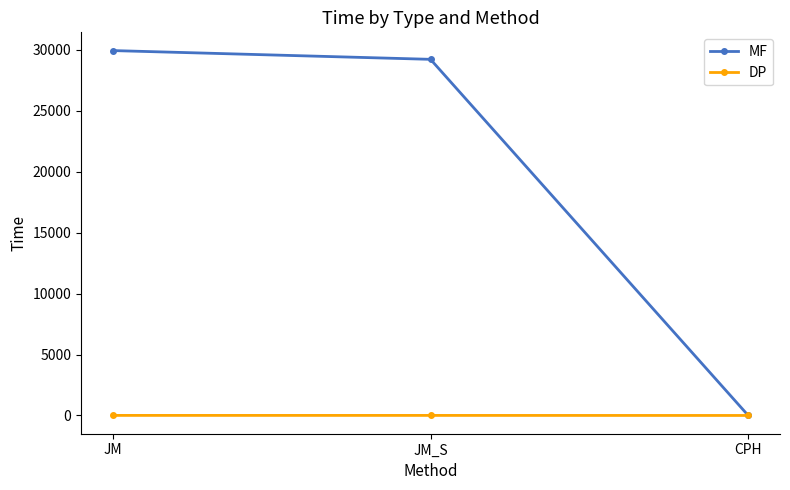

True or false: MF has a value of 51606.8 at JM_S.

False